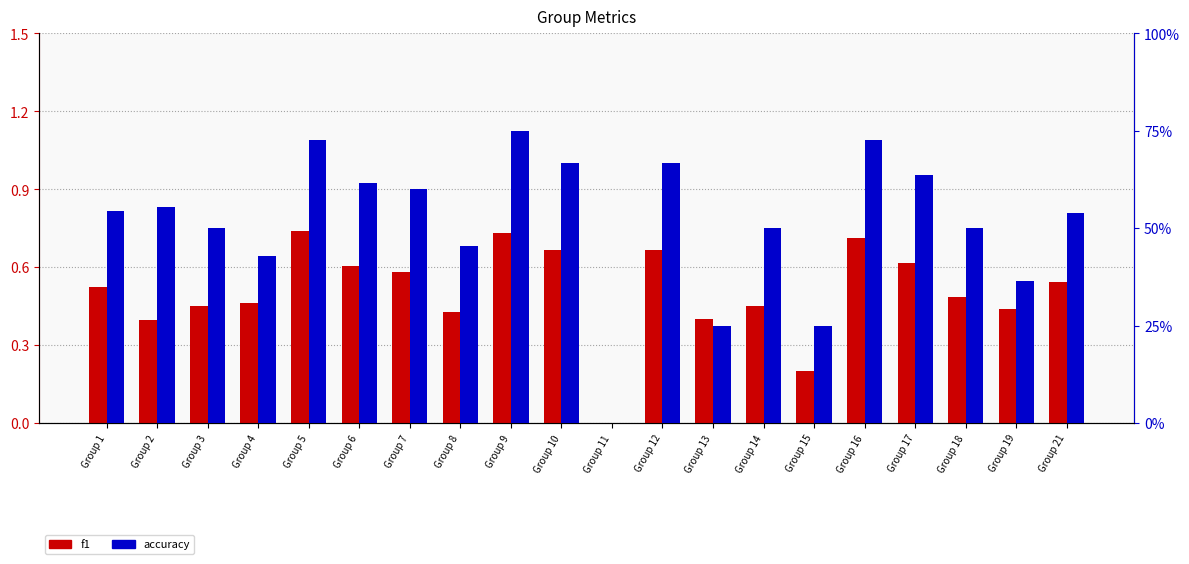

At how many categories does at least one series exceed 0?

19